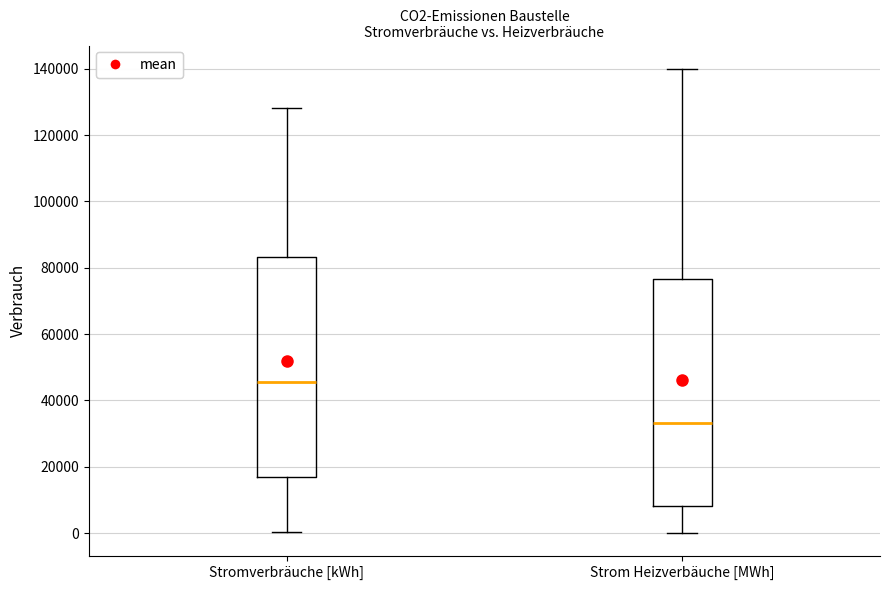

Which box has the lowest median line?

Strom Heizverbäuche [MWh]